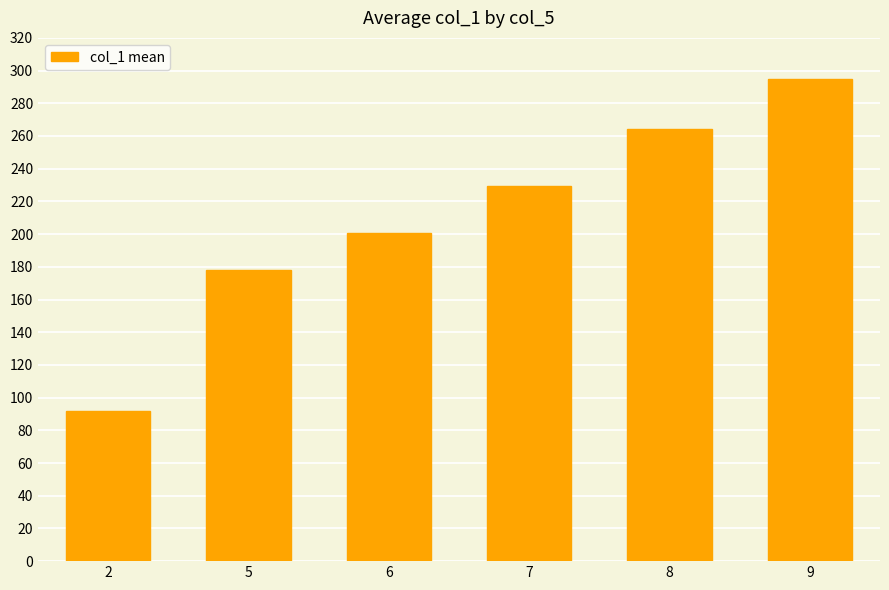

Reading right to left, list all the values displayed in this chart.

9=294.8	8=264.5	7=229.7	6=200.6	5=178.1	2=92.0